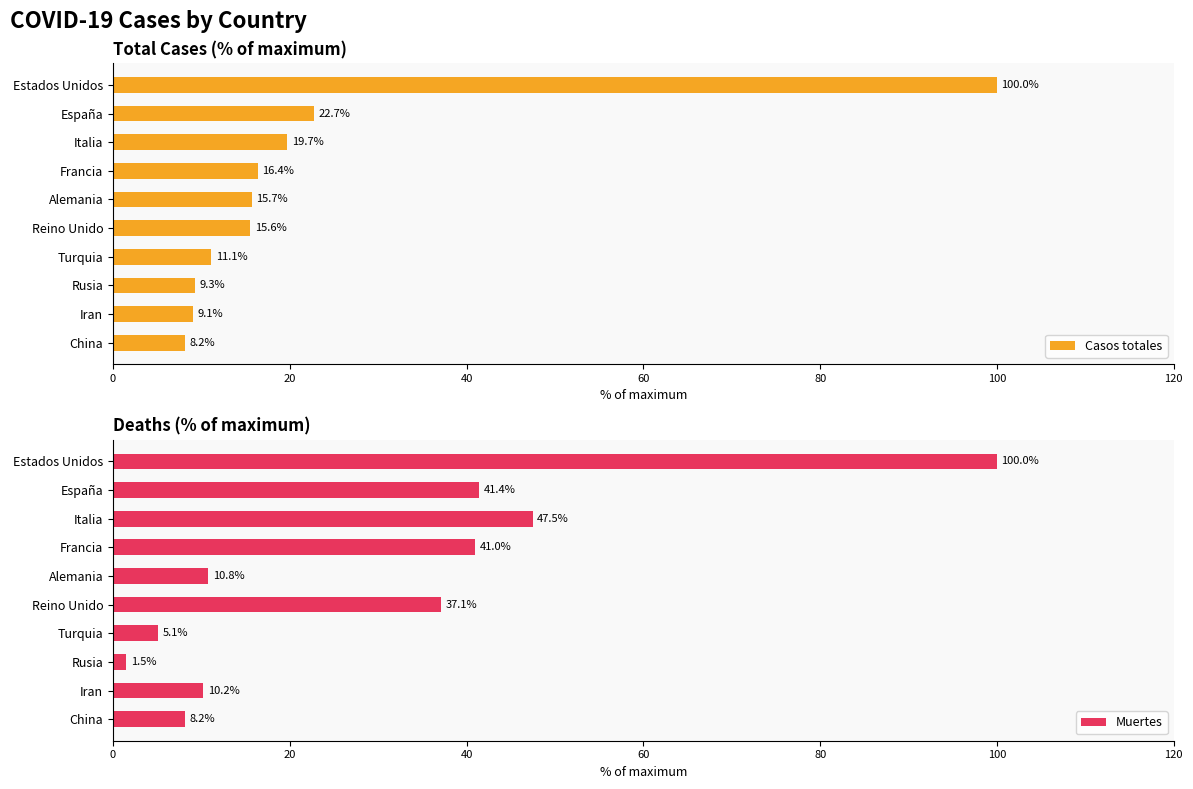

What is the sum of the Casos totales values at Turquia and Iran?

20.2